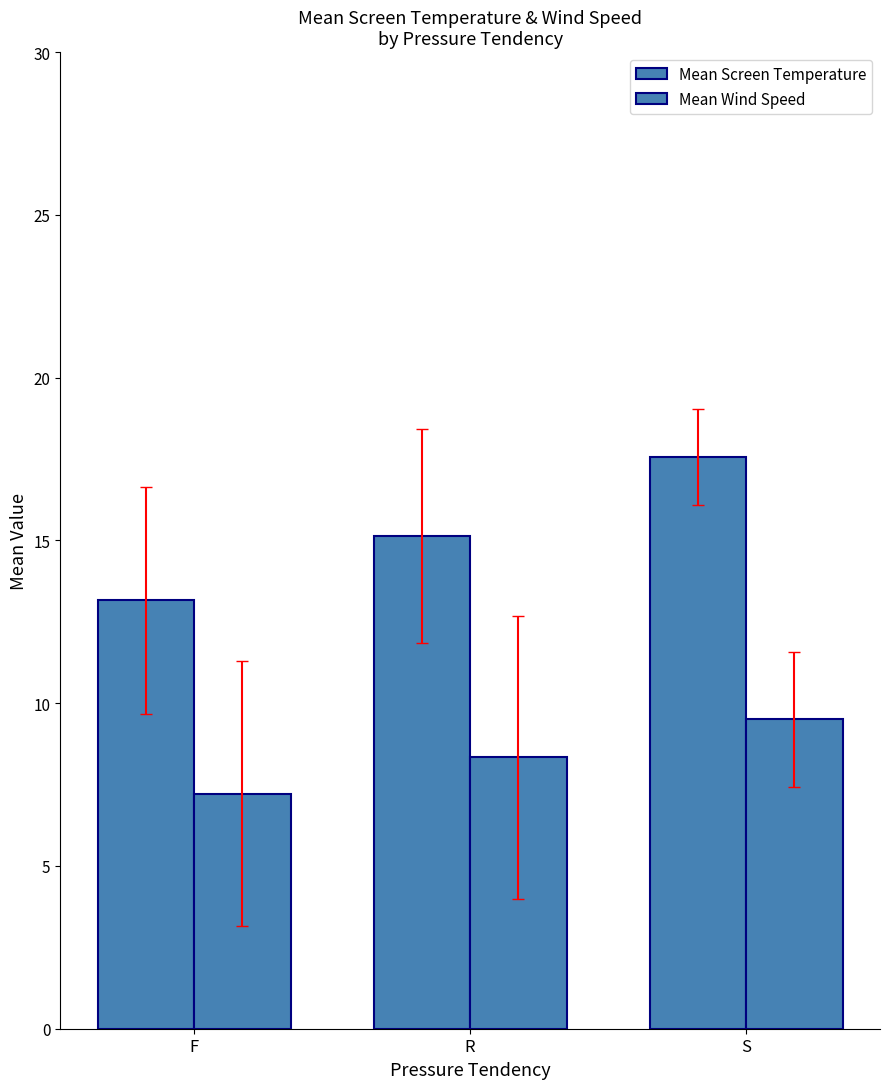

Reading right to left, what are all the values shown in this chart?

Mean Screen Temperature: S=17.6	R=15.1	F=13.2
Mean Wind Speed: S=9.5	R=8.3	F=7.2